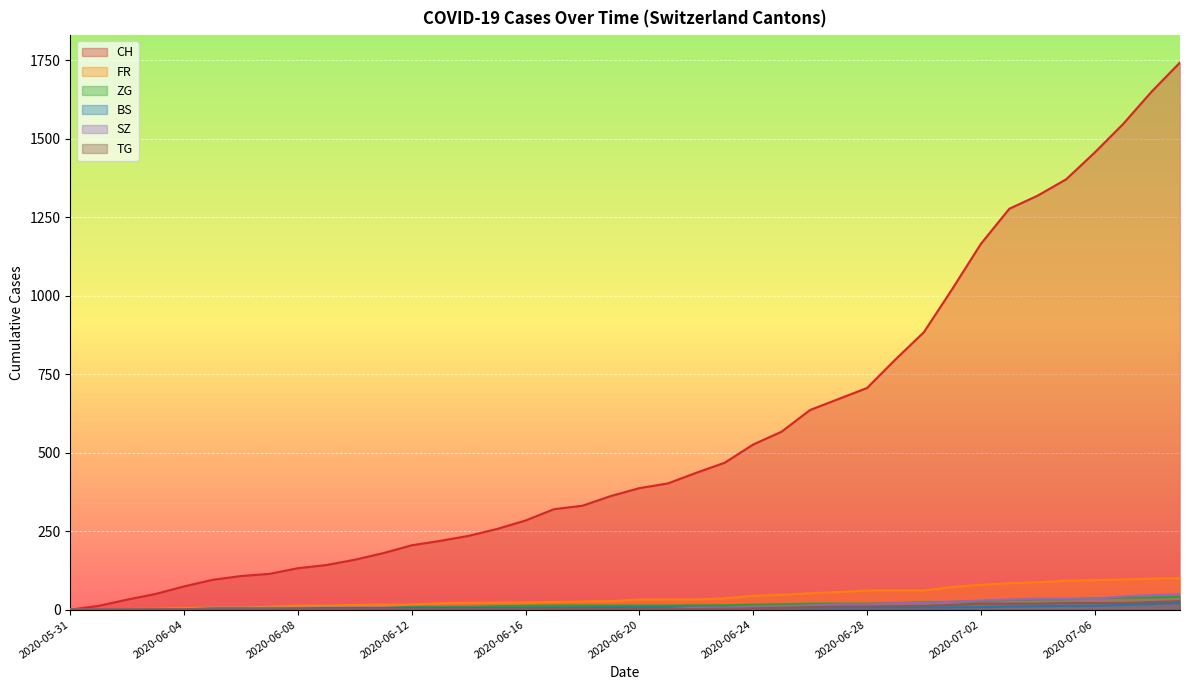

How many intersections are there between BS and SZ?

1